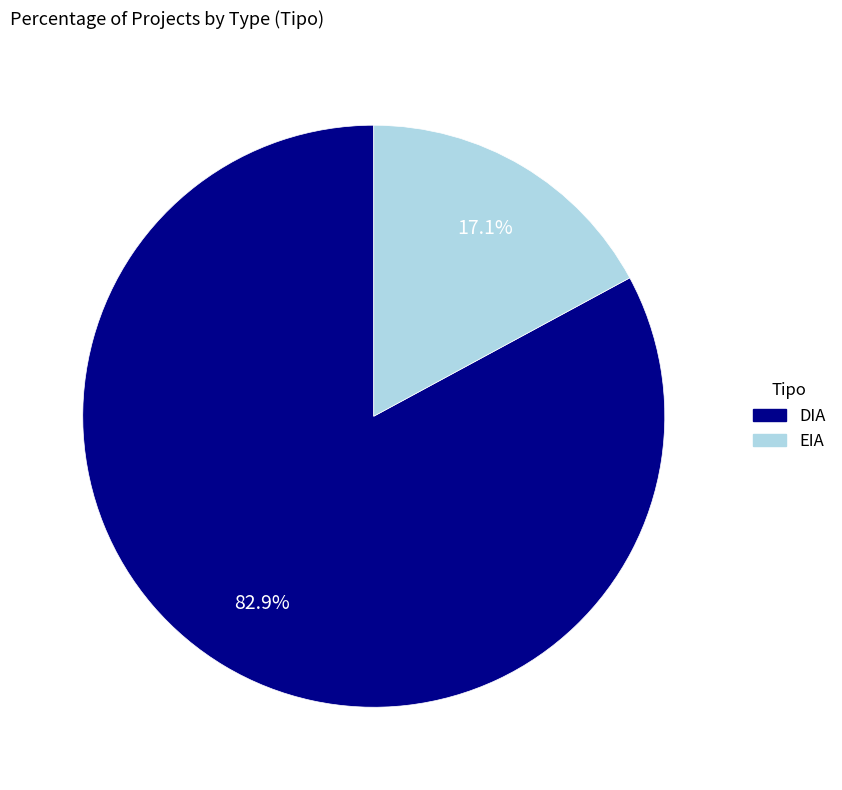

Is it true that DIA is 68% of the pie?

False